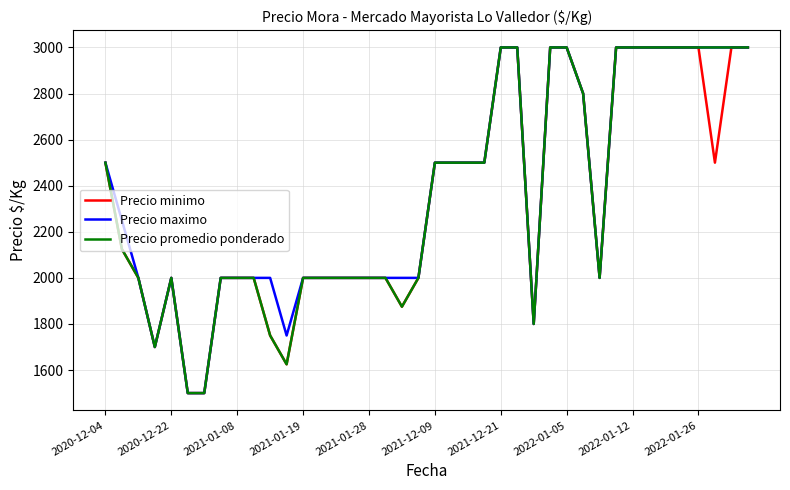

What is the lowest value of the Precio maximo series?

1500